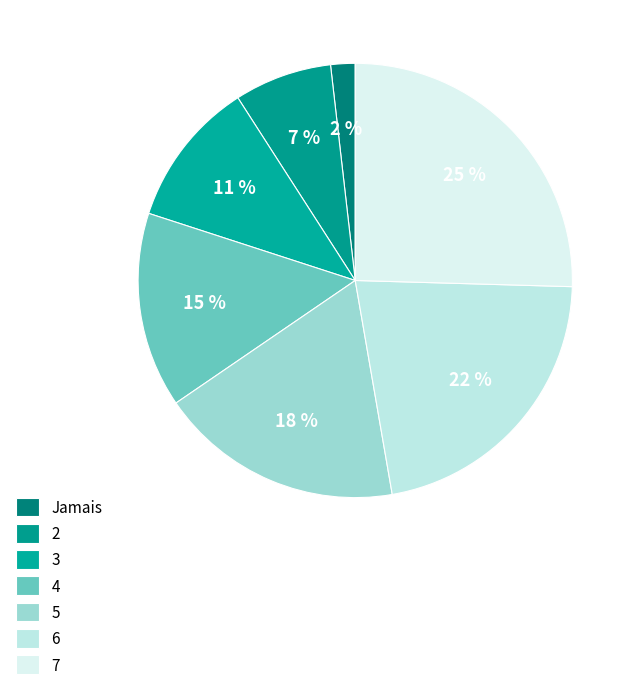

Which has a higher value, 4 or 7?

7